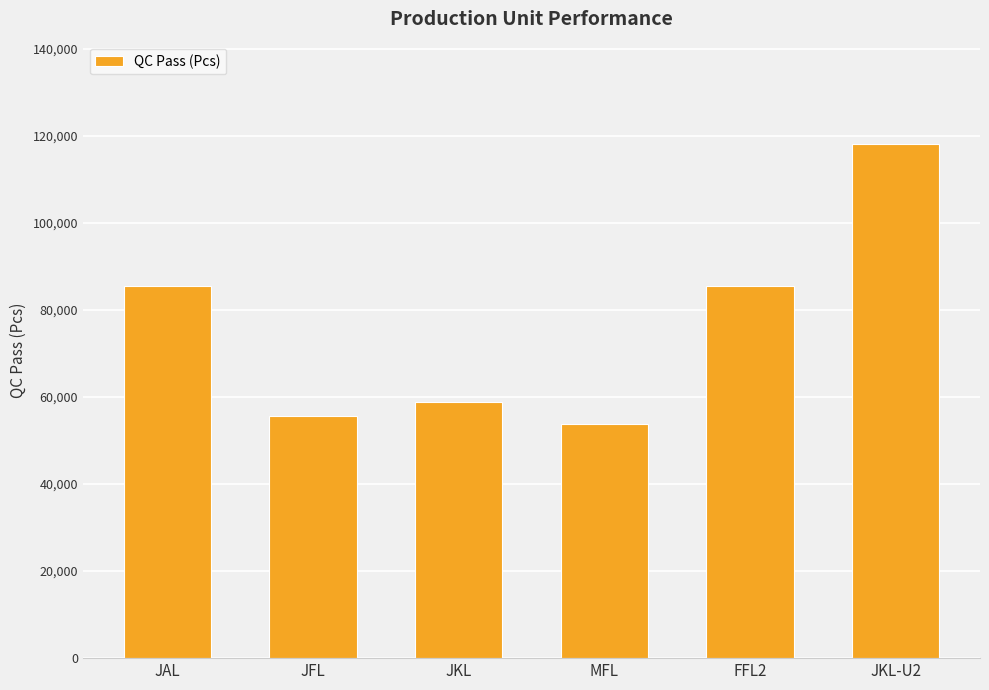

How many bars are there in total?

6